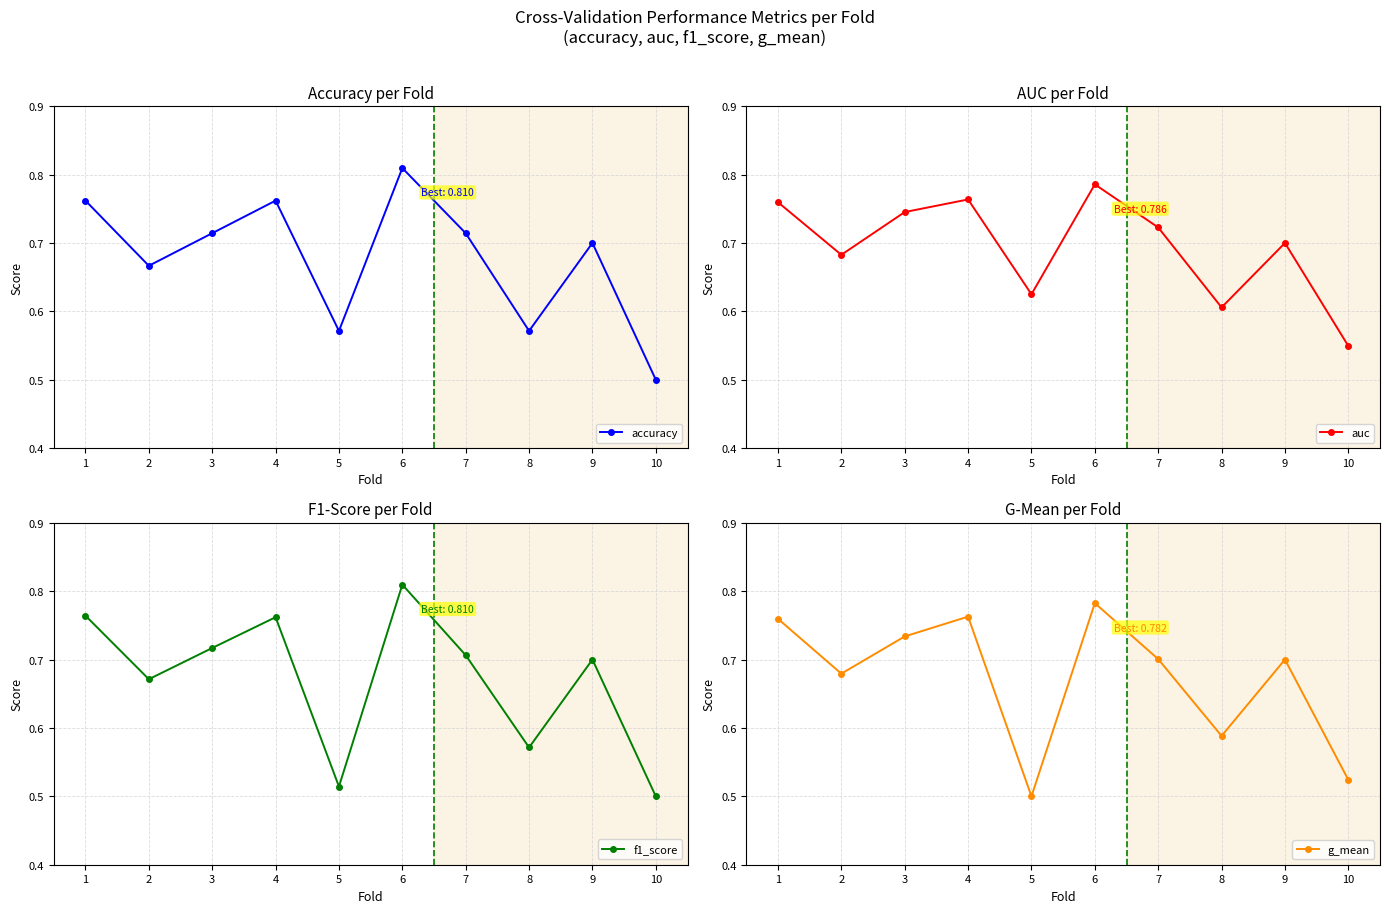

What are all the series names shown in the legend?

accuracy, auc, f1_score, g_mean